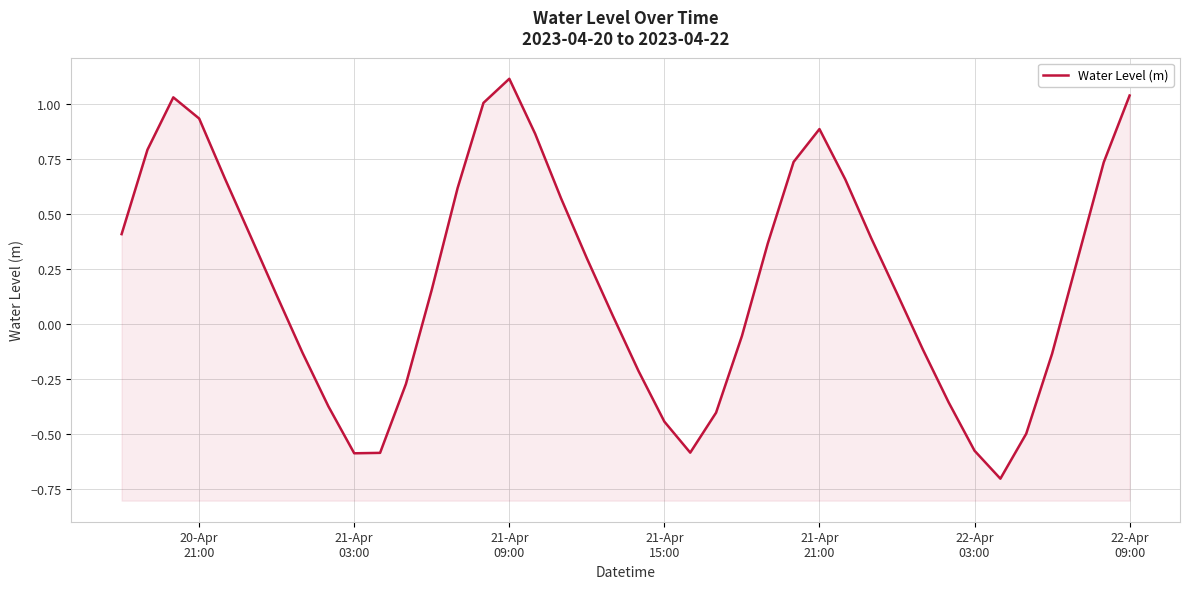

What is the value of the 4th point from the left?

0.9